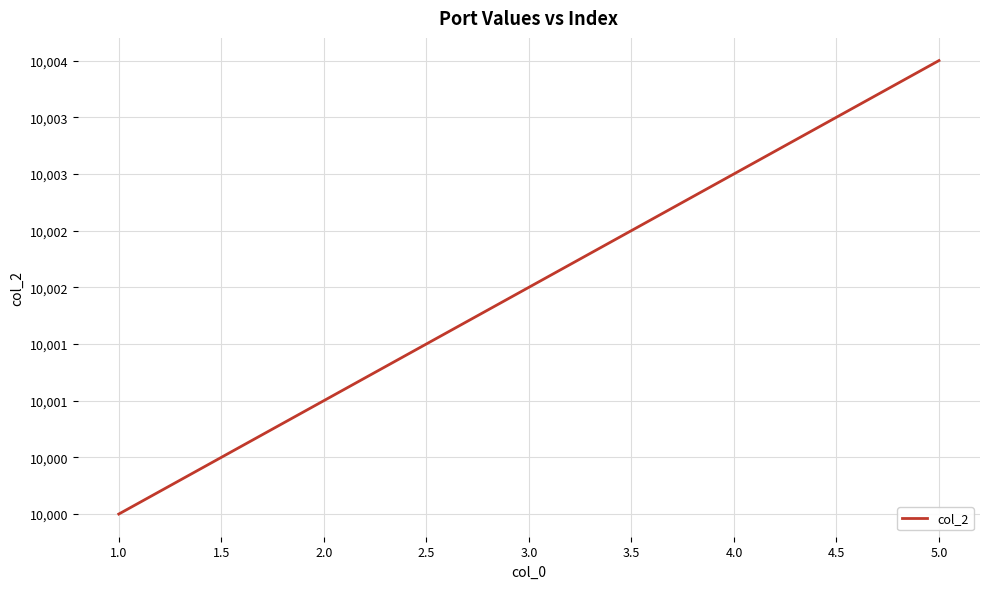

Does the chart have visible grid lines?

Yes